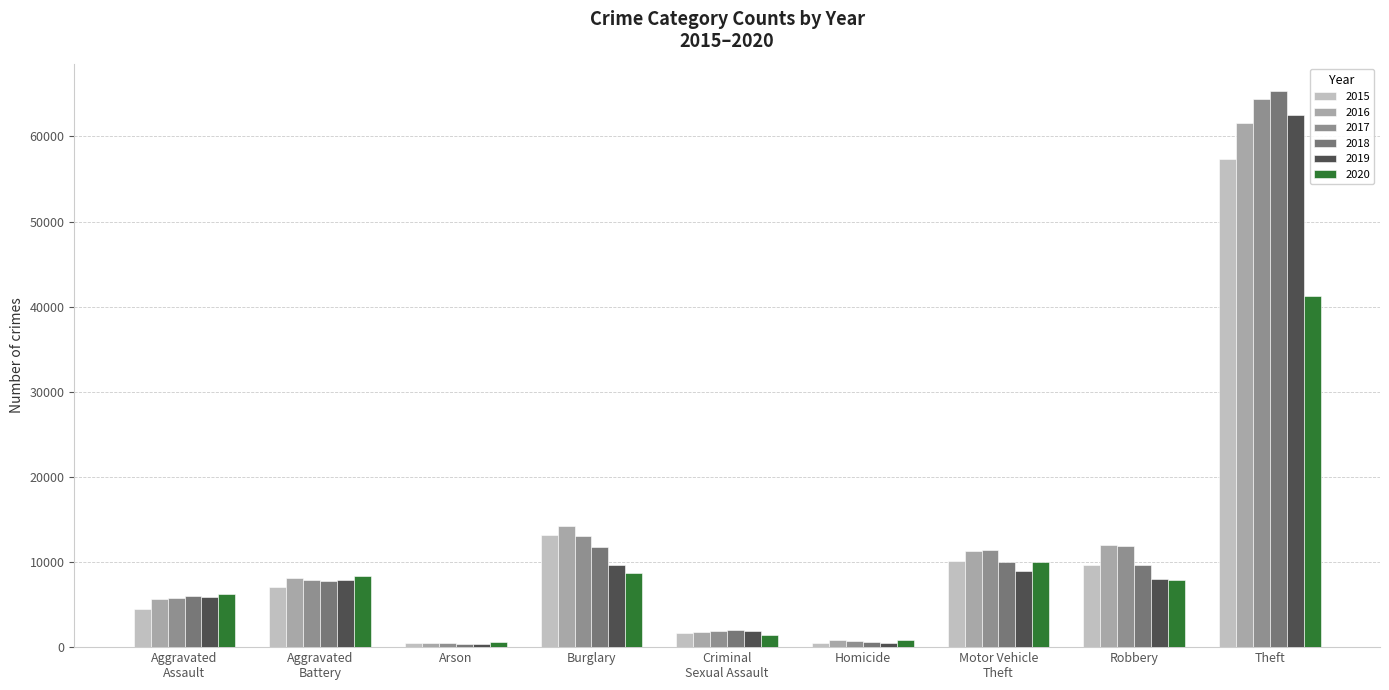

What is the label of the 6th bar from the right?

Burglary